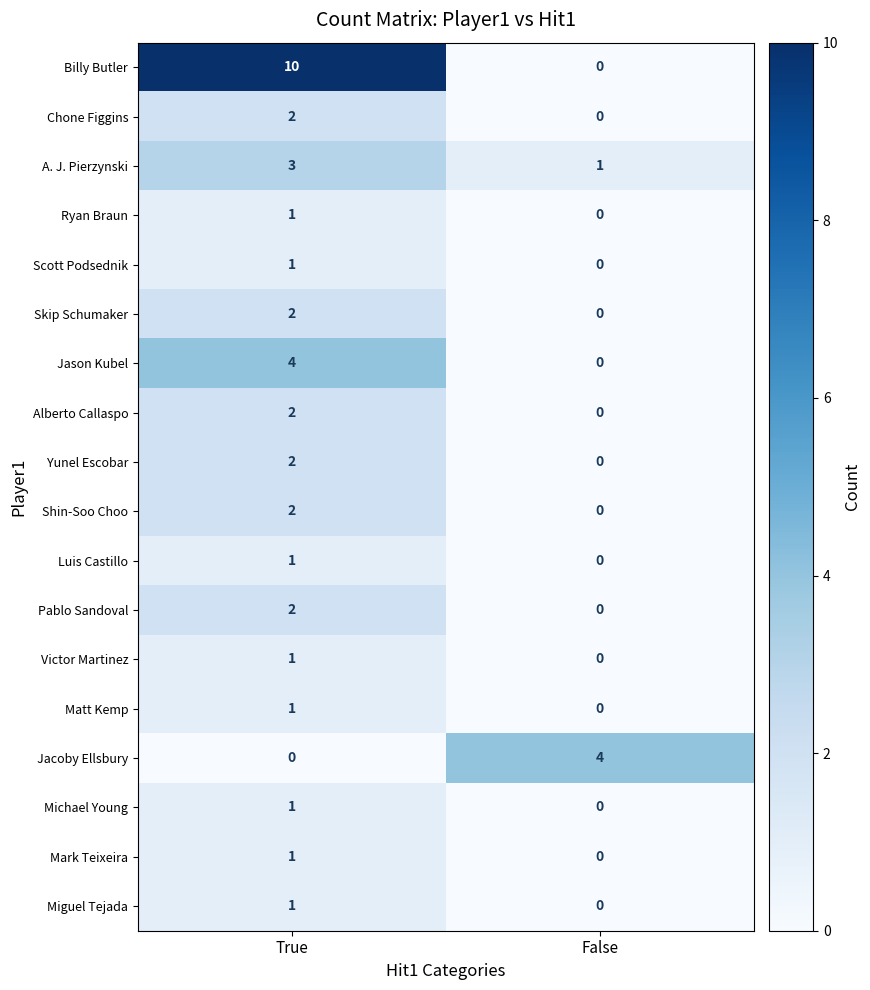

At which category is the sum across all series the highest?

True